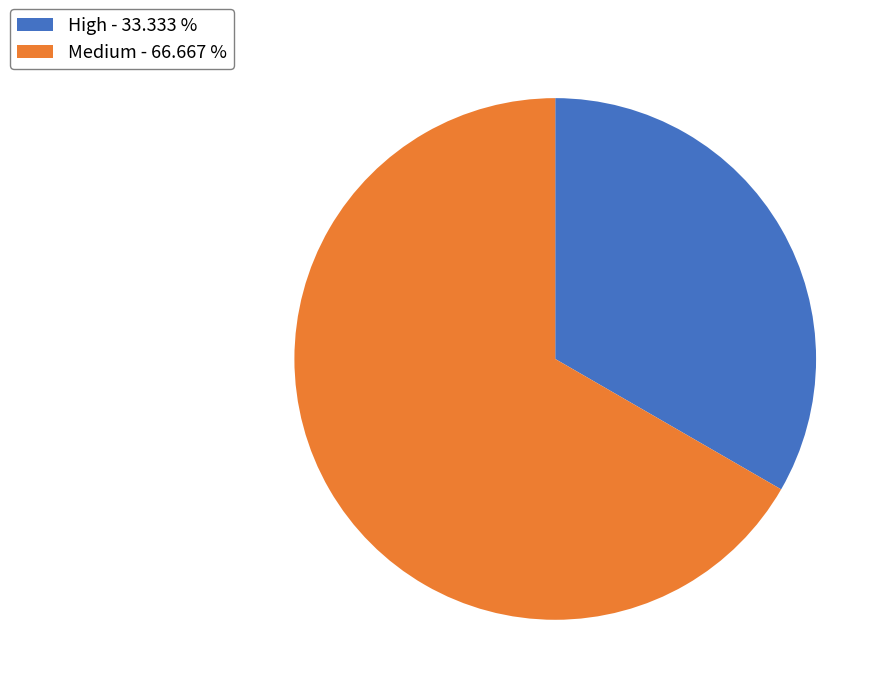

What is the ratio of the value at High to the value at Medium?

0.5